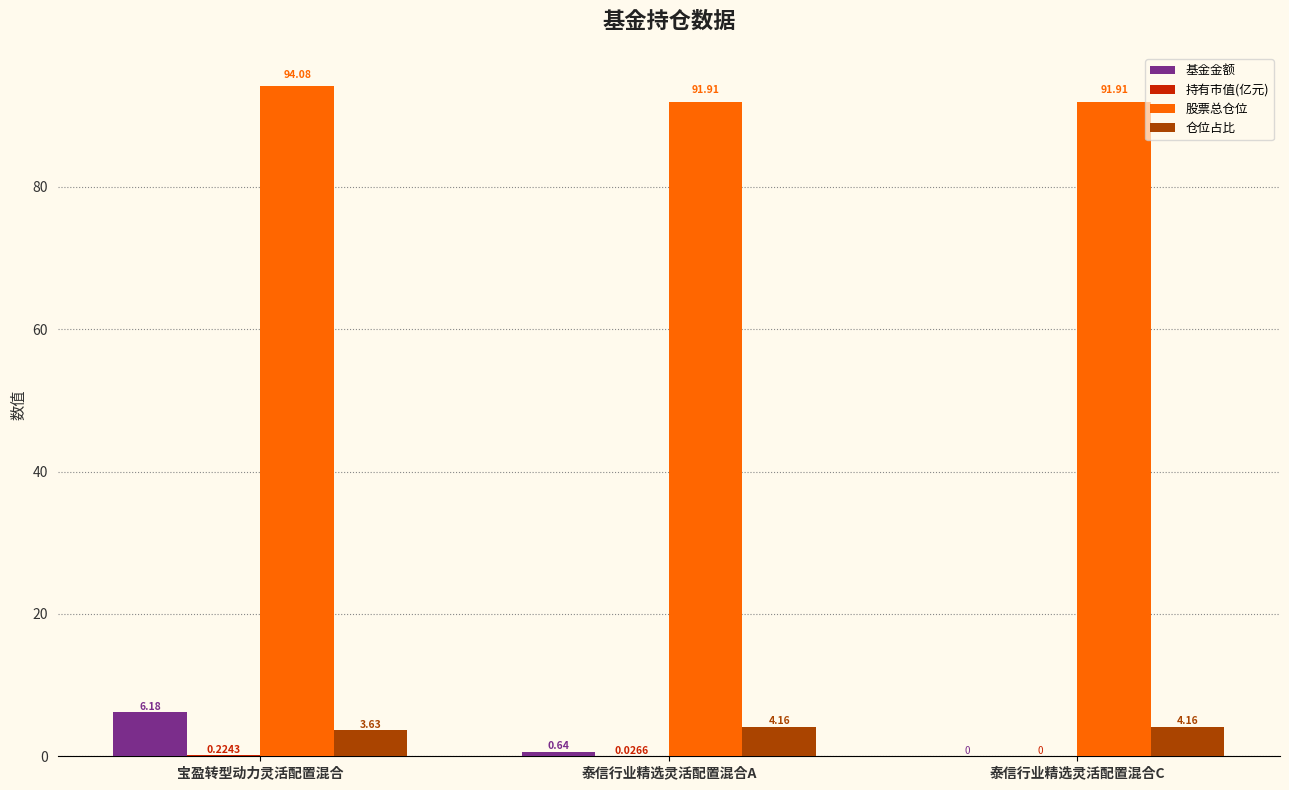

Which category has the highest value in the 股票总仓位 series?

宝盈转型动力灵活配置混合